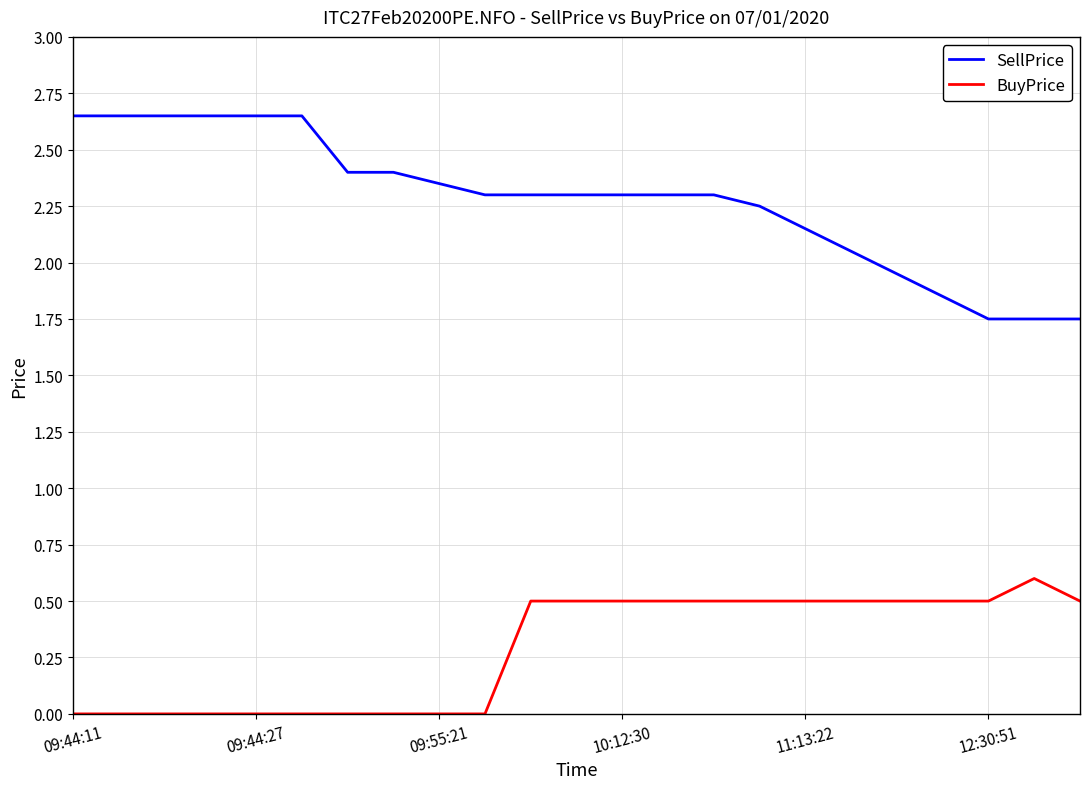

True or false: SellPrice and BuyPrice intersect in this chart.

False